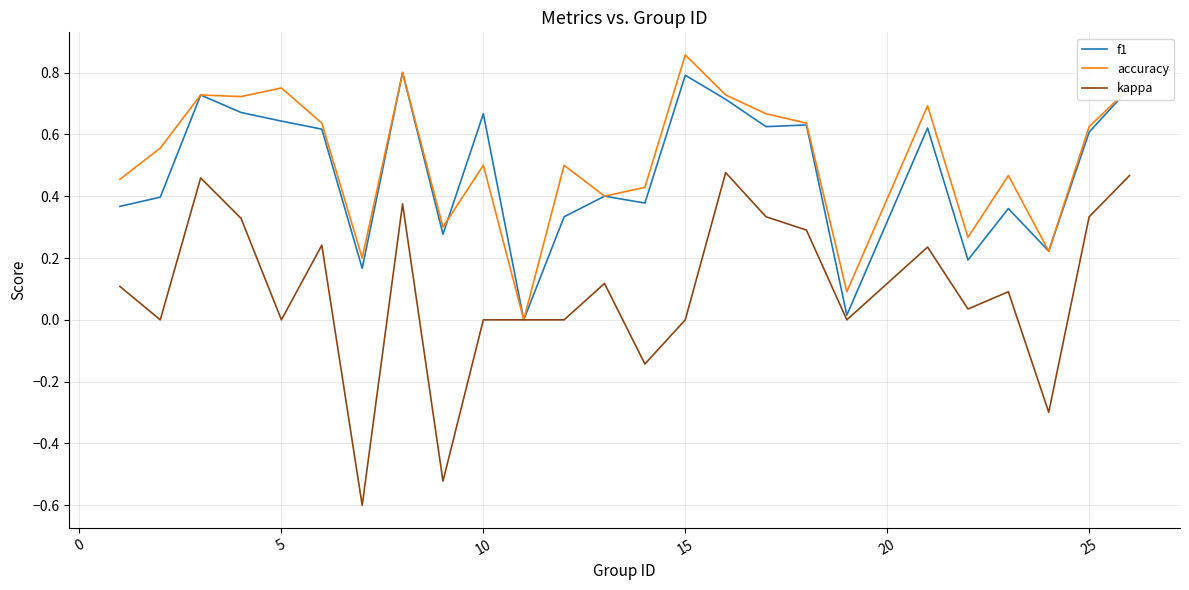

What is the minimum value shown in the chart?

-0.6